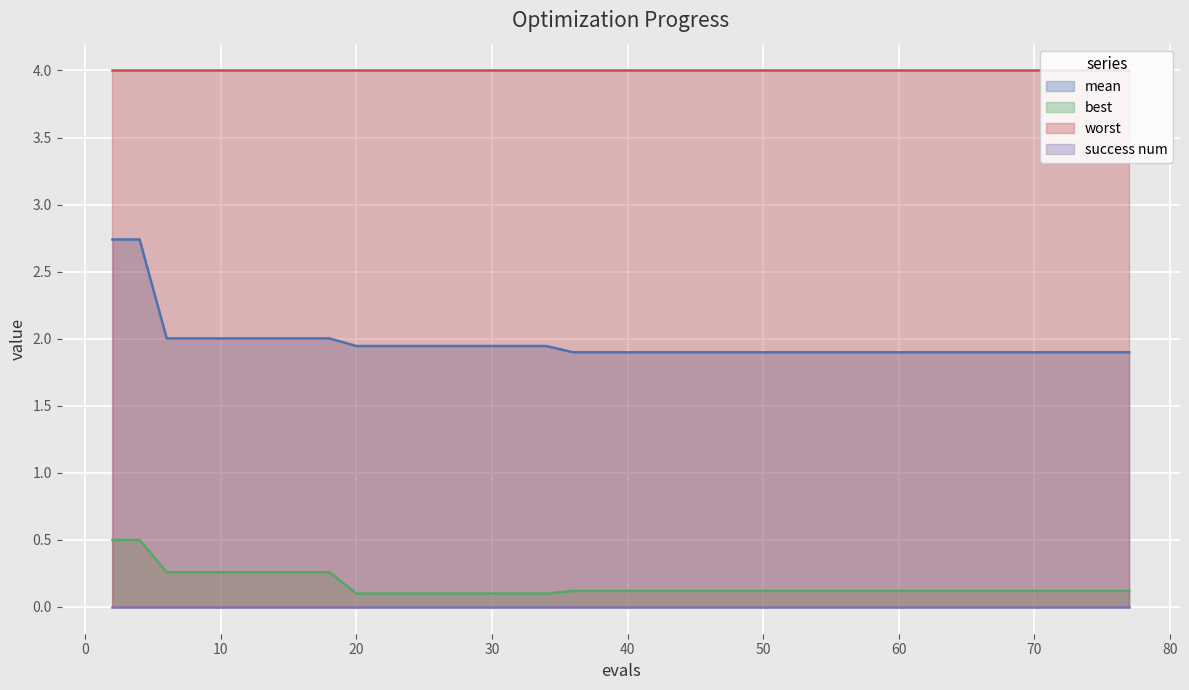

What is the spread (max minus min) of values at 20?

4.0